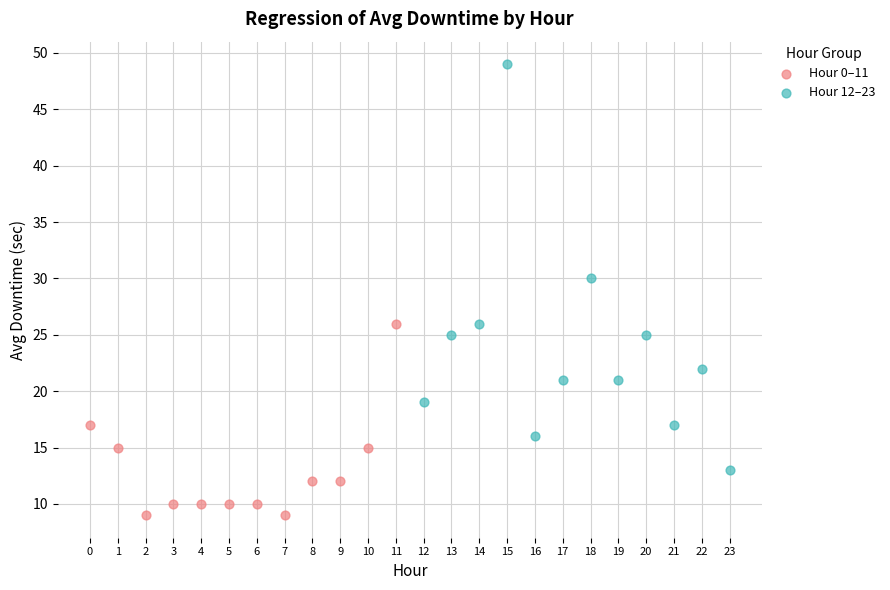

Which series reaches the maximum Y coordinate?

Hour 12–23